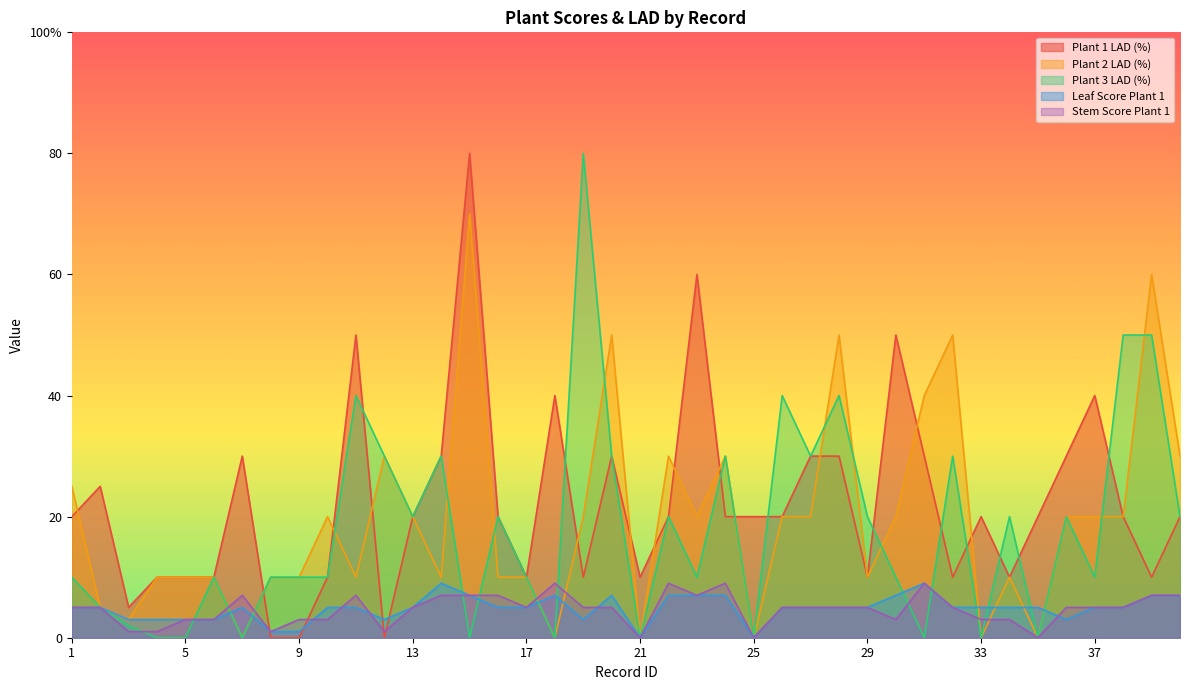

At which category does Plant 3 LAD (%) reach its first local valley?

7